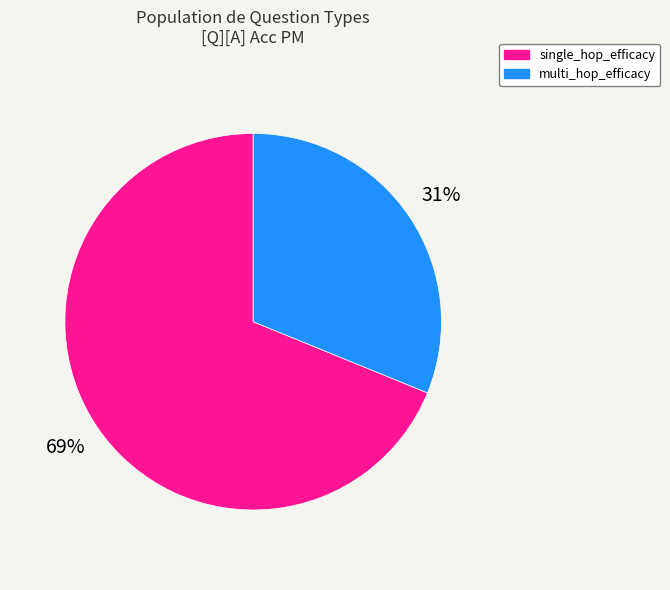

How many segments does this pie chart have?

2